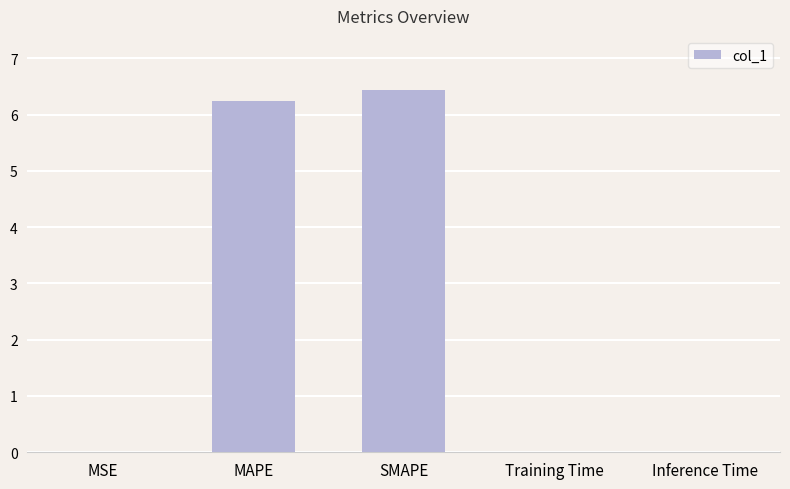

Between SMAPE and Inference Time, which is larger?

SMAPE